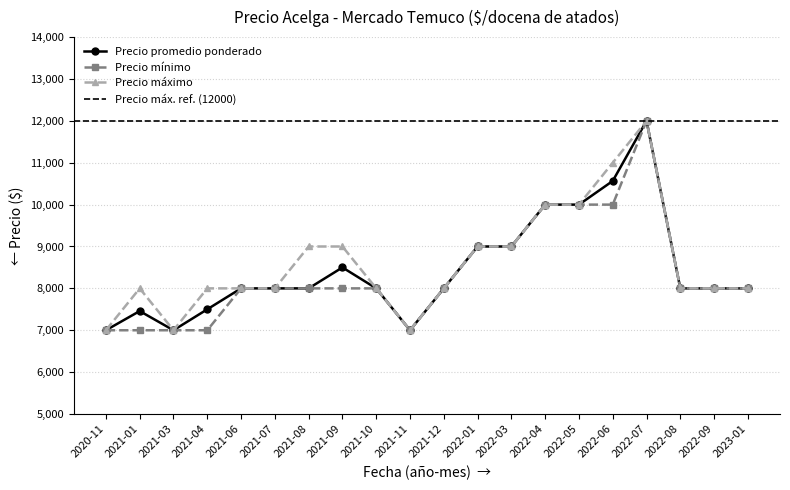

What is the lowest value of the Precio promedio ponderado series?

7000